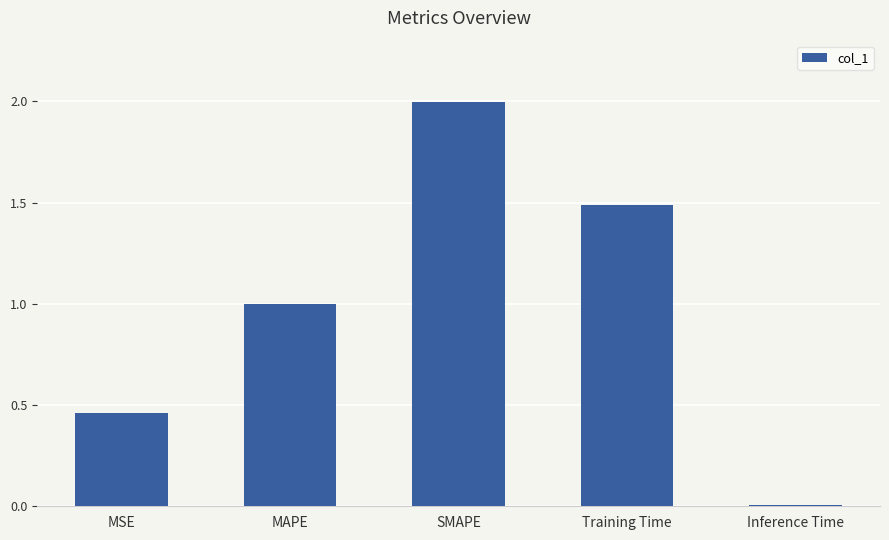

List the labels in order of value, smallest first.

Inference Time, MSE, MAPE, Training Time, SMAPE